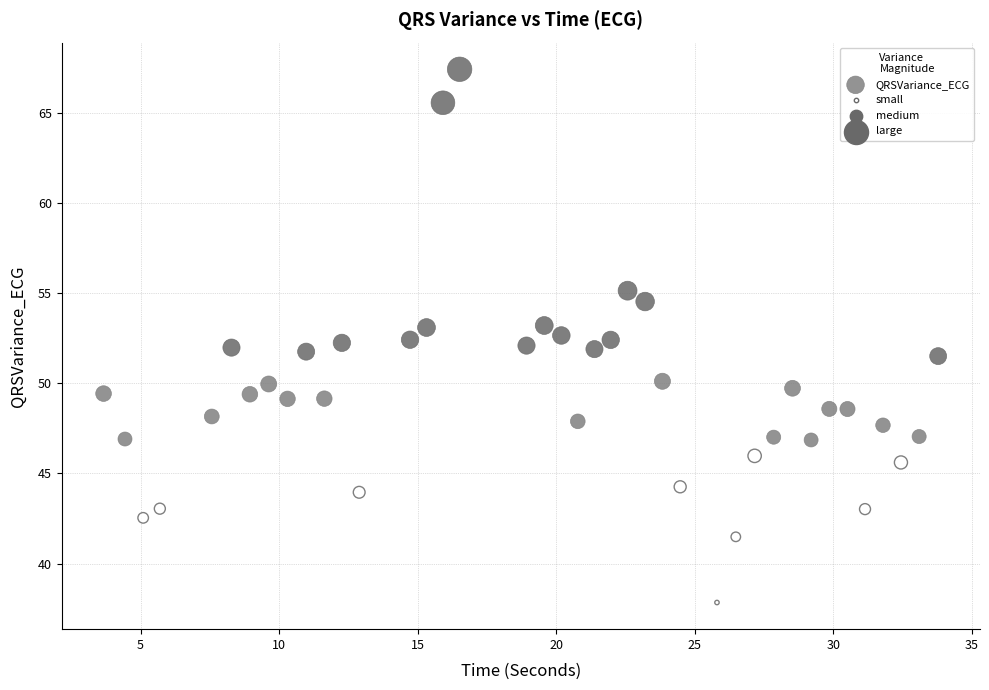

What is the range of Y values (max minus min)?

29.6